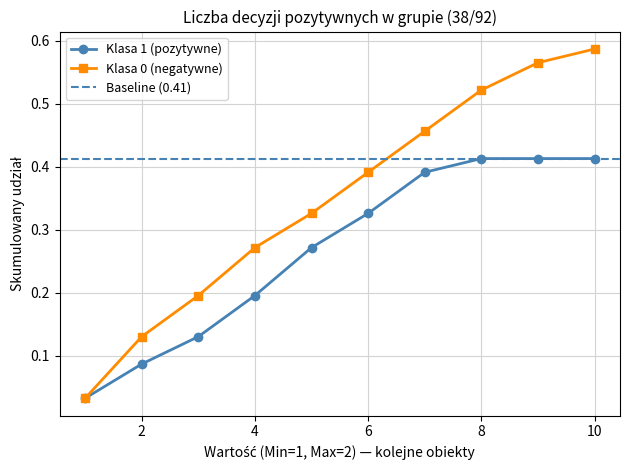

Between 0 and 18, which is larger?

18